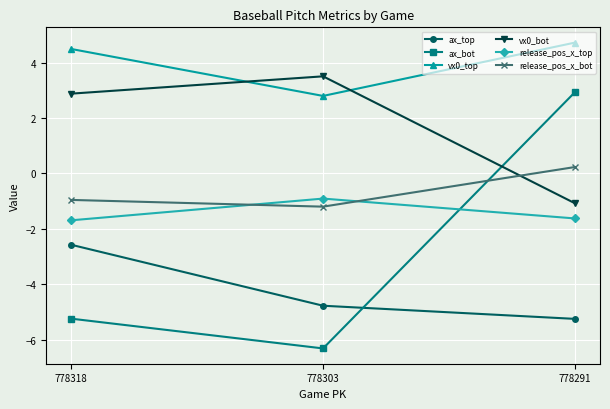

What are all the series names shown in the legend?

ax_top, ax_bot, vx0_top, vx0_bot, release_pos_x_top, release_pos_x_bot